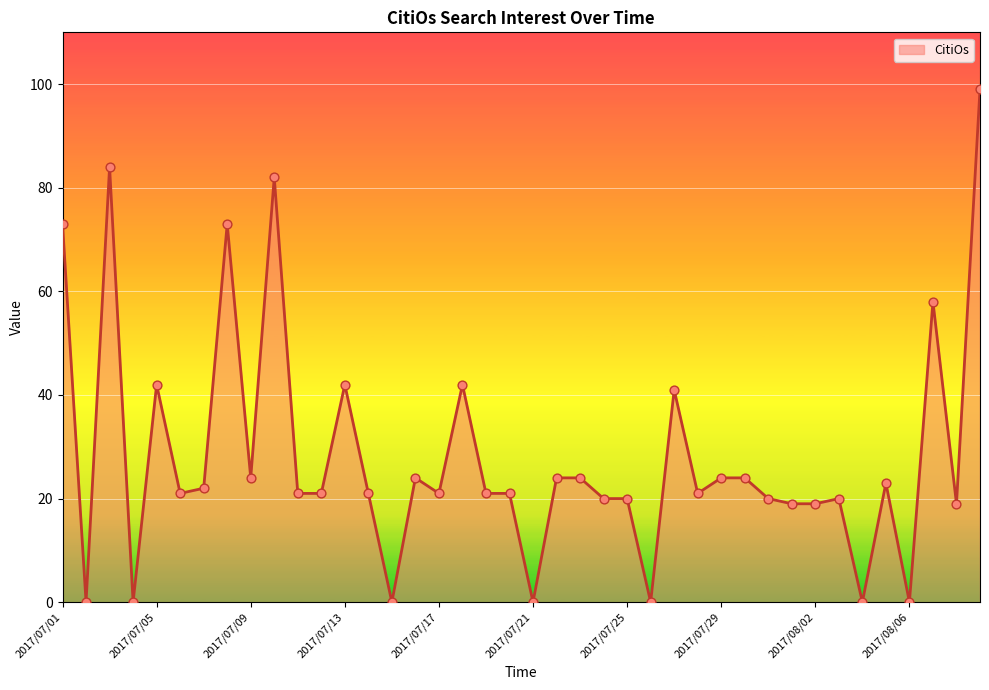

What is the greatest value displayed?

99